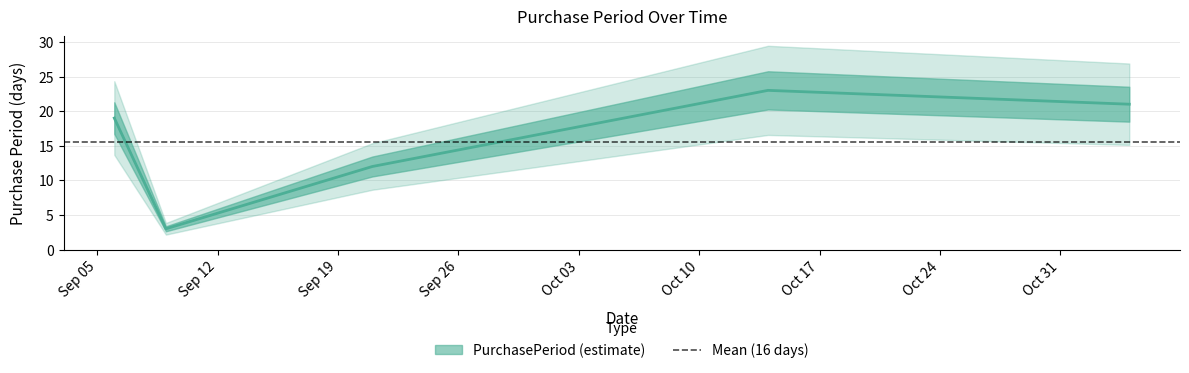

Which category has the lowest value across all series?

2016-09-09